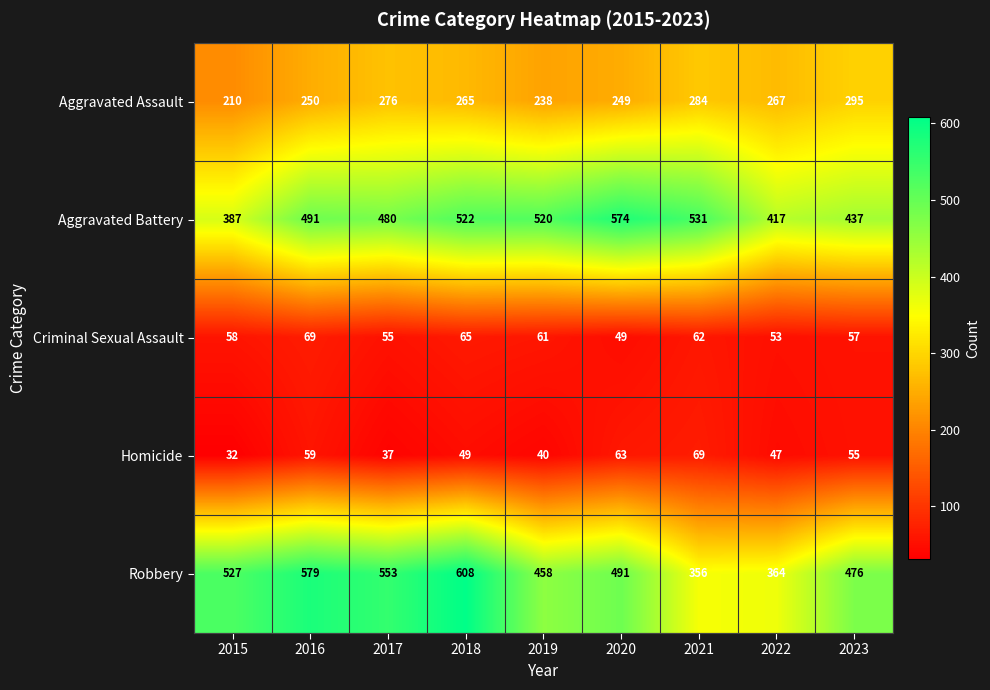

Which series has the widest spread of values?

Robbery